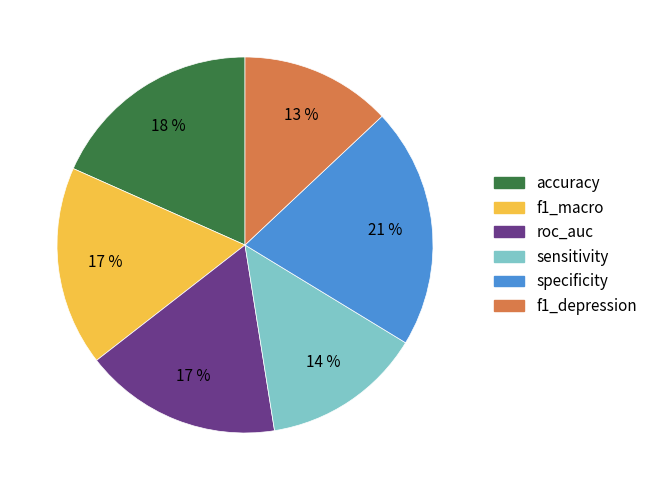

Which slice is the smallest?

f1_depression